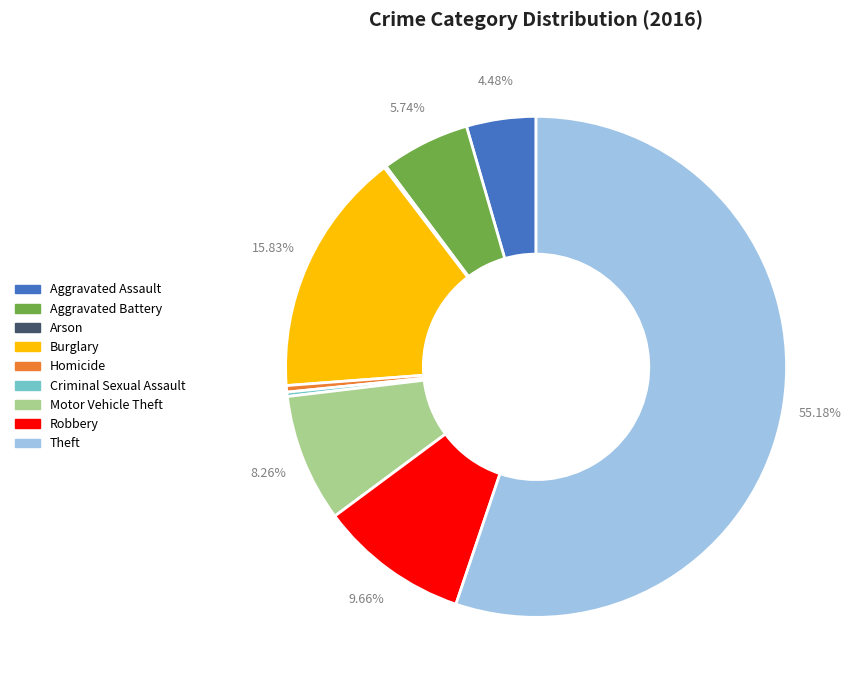

Between Motor Vehicle Theft and Robbery, which is larger?

Robbery